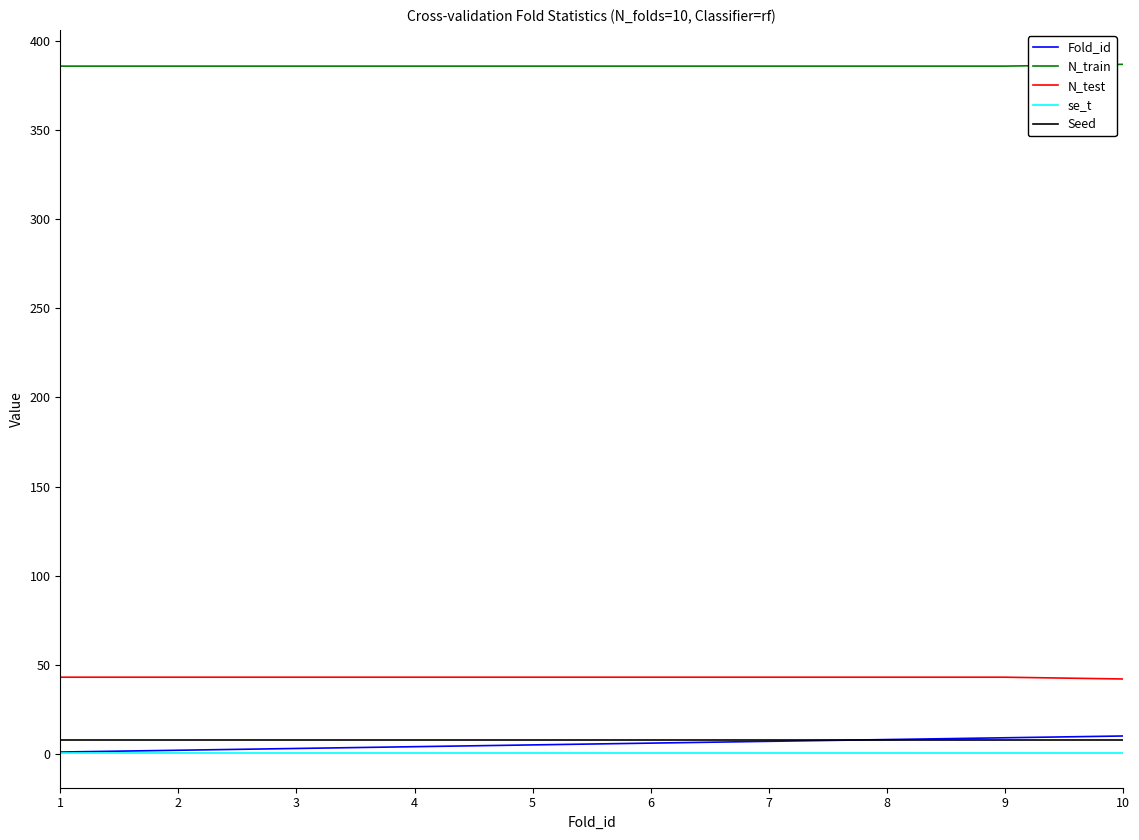

Is the value of N_test at 7 greater than the value of se_t at 8?

Yes